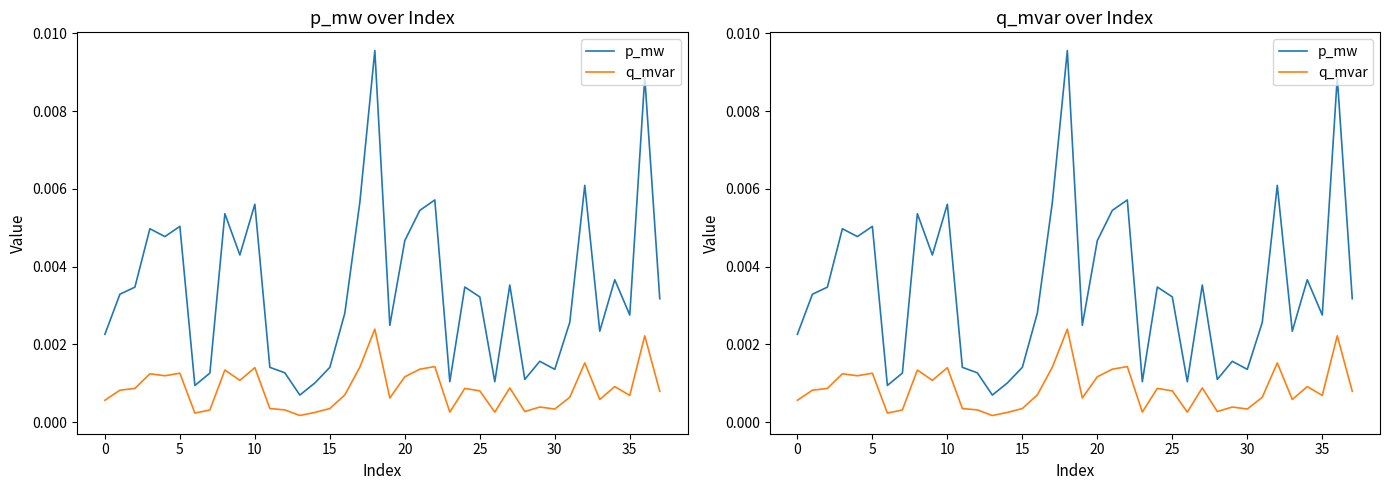

Which series changed the most between 20 and 32?

p_mw